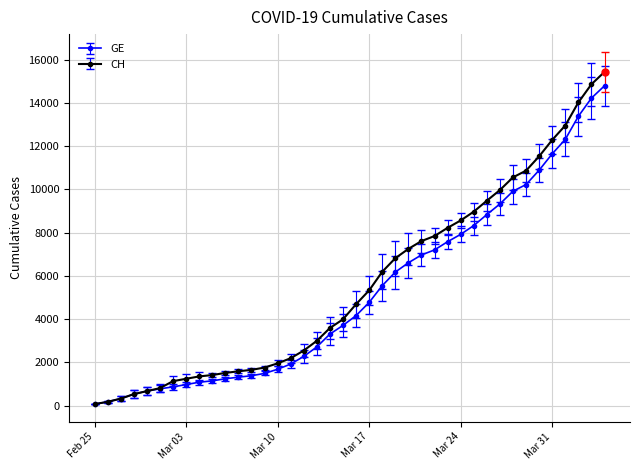

The value of GE at Mar 10 is 3012. True or false?

False